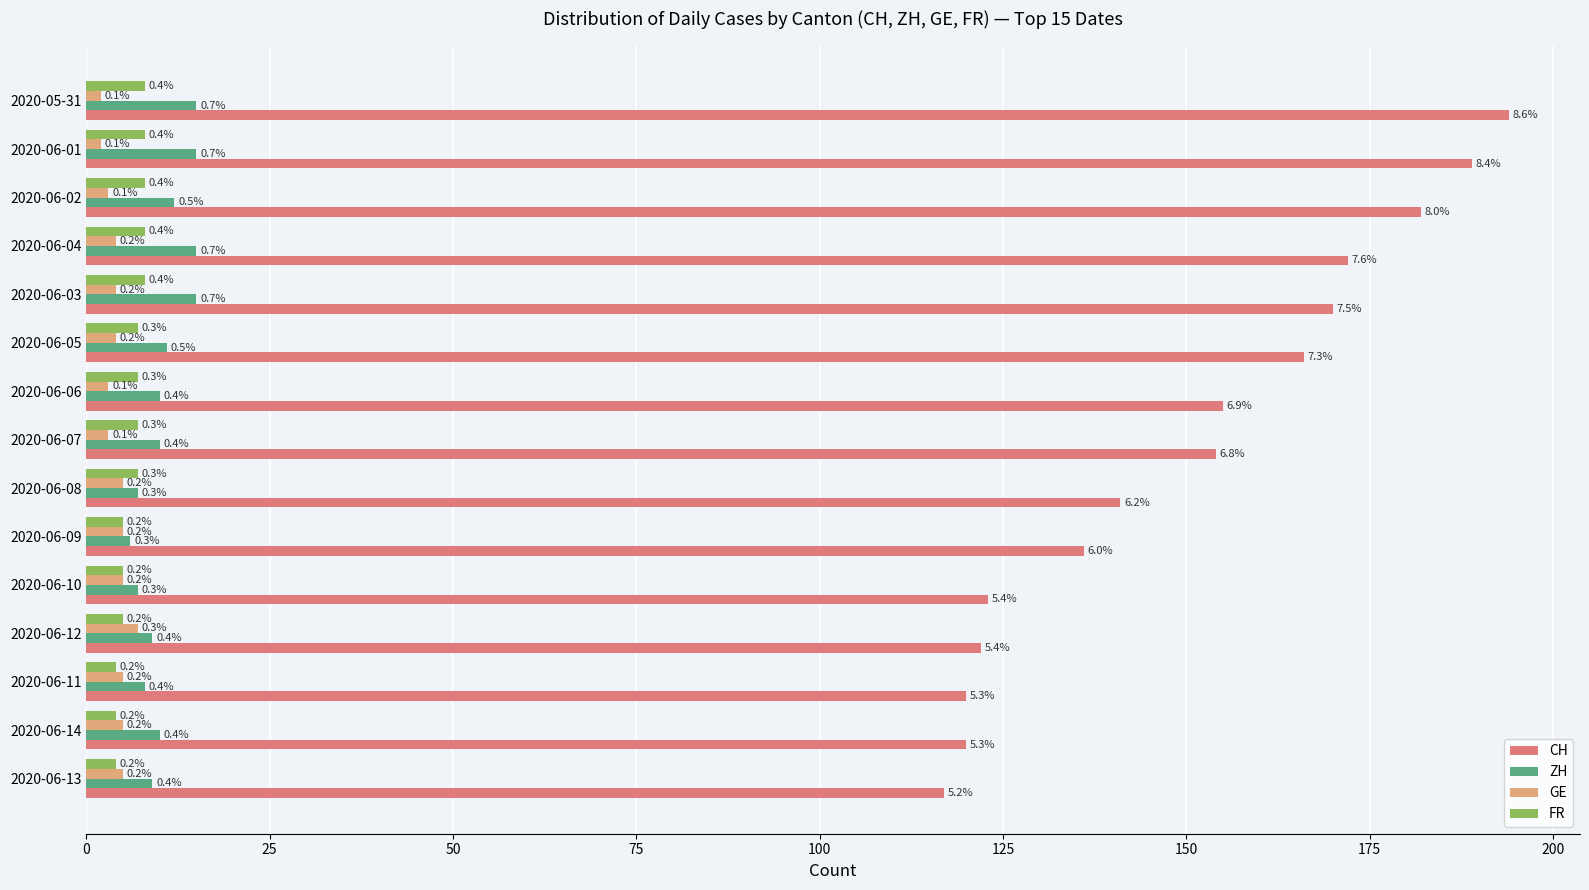

What are all the series names shown in the legend?

CH, ZH, GE, FR